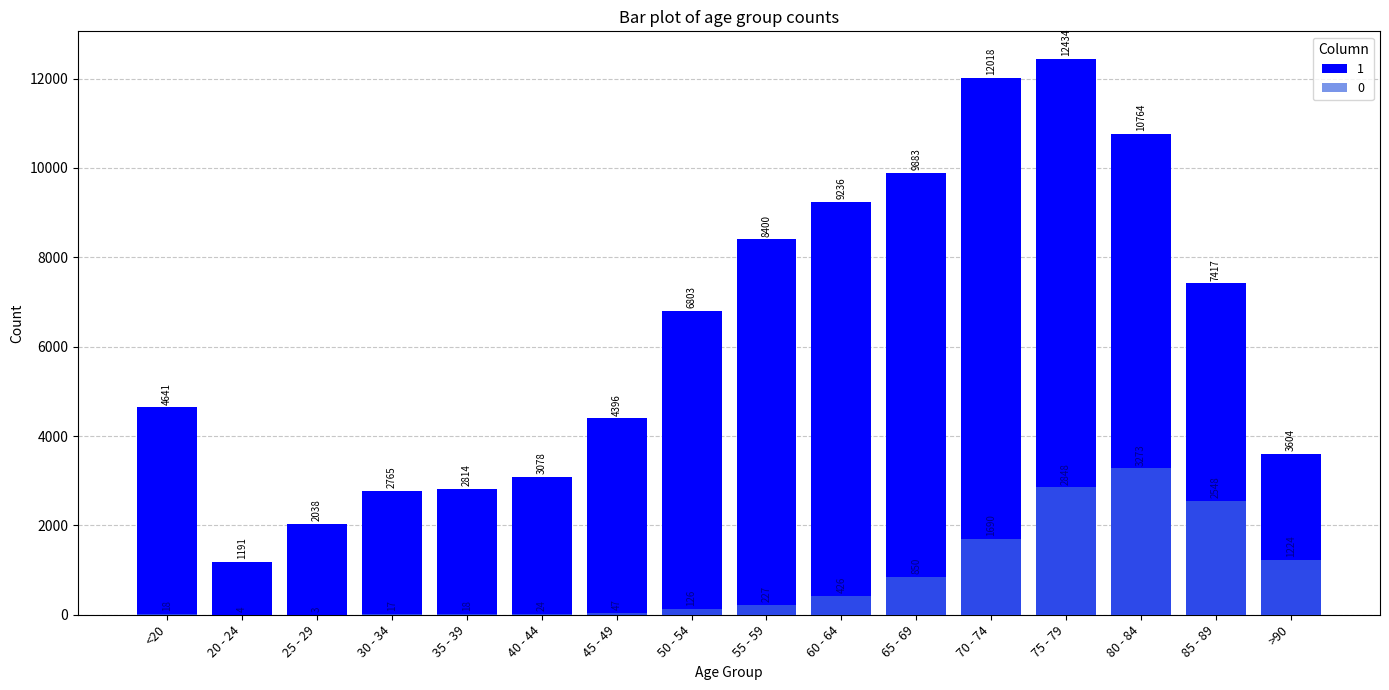

Reading right to left, extract all data points from this chart.

1: >90=3604	85 - 89=7417	80 - 84=10764	75 - 79=12434	70 - 74=12018	65 - 69=9883	60 - 64=9236	55 - 59=8400	50 - 54=6803	45 - 49=4396	40 - 44=3078	35 - 39=2814	30 - 34=2765	25 - 29=2038	20 - 24=1191	<20=4641
0: >90=1224	85 - 89=2548	80 - 84=3273	75 - 79=2848	70 - 74=1690	65 - 69=850	60 - 64=426	55 - 59=227	50 - 54=126	45 - 49=47	40 - 44=24	35 - 39=18	30 - 34=17	25 - 29=3	20 - 24=4	<20=18